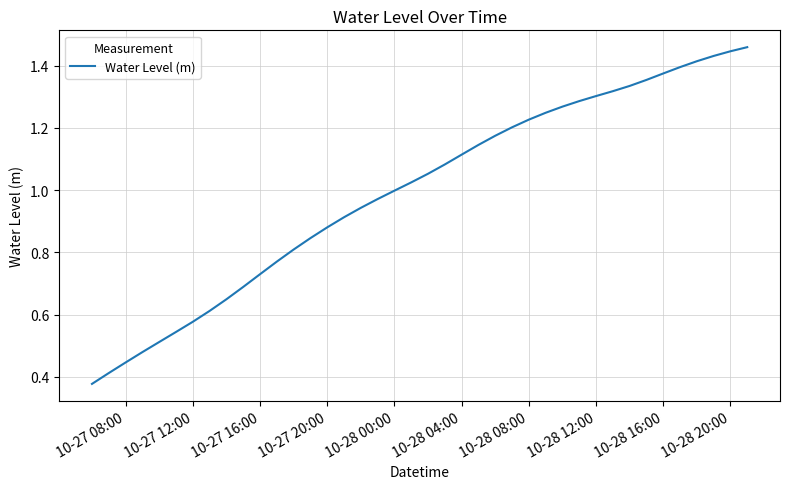

What is the smallest value displayed?

0.4